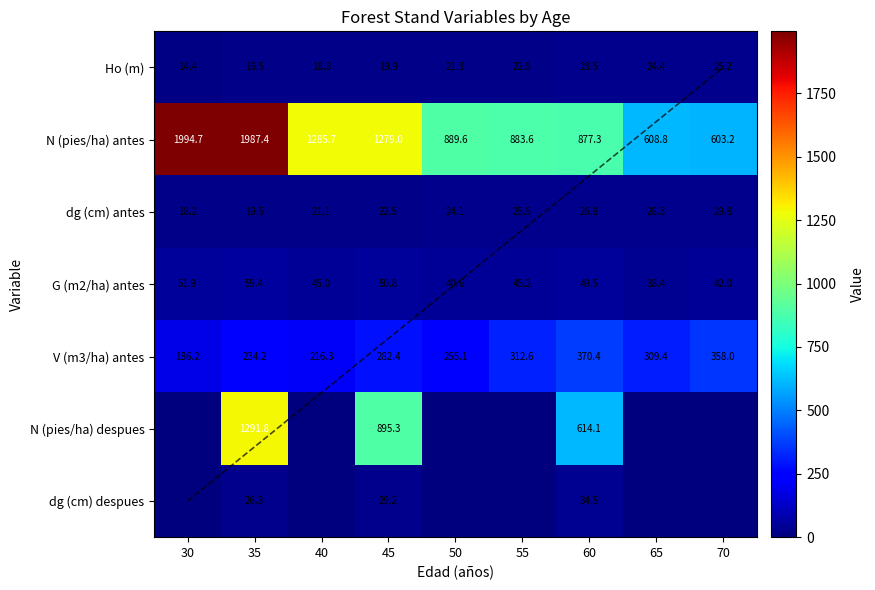

What is the total value across all series at 50?

1230.7